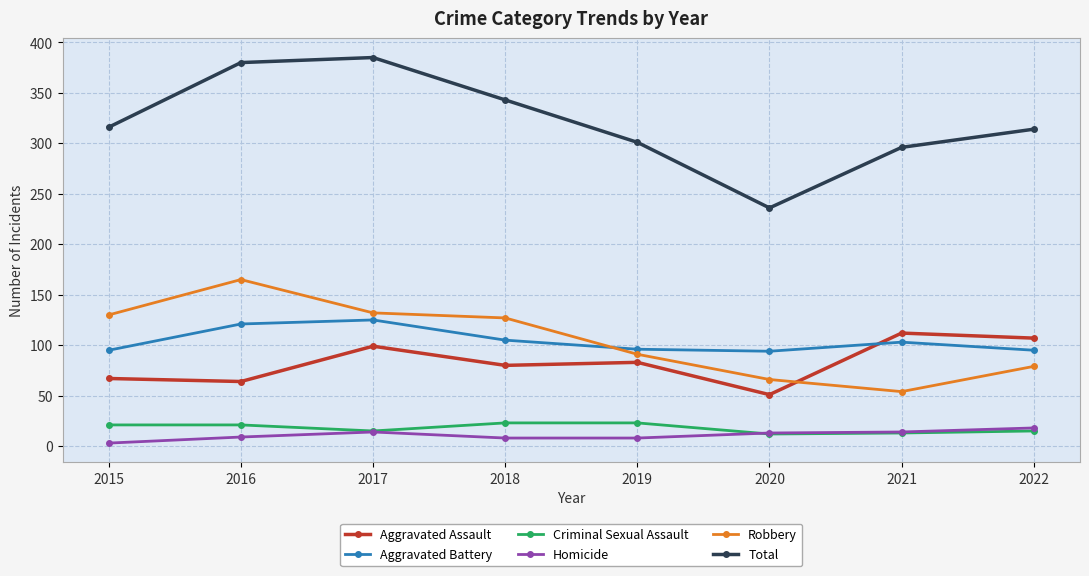

Read the Robbery value at 2021.

54